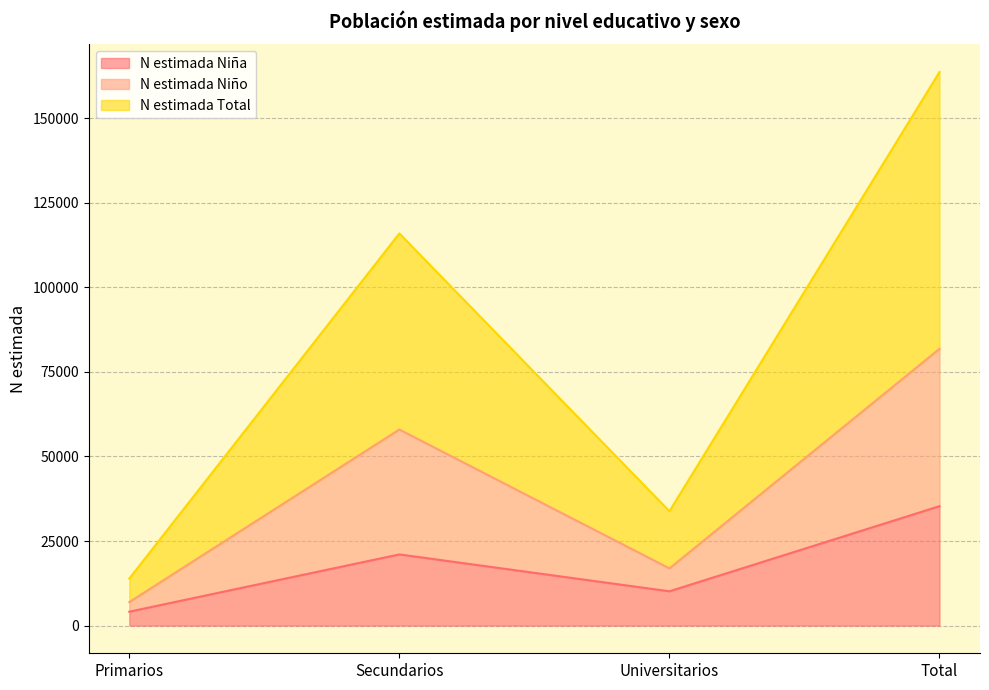

Reading right to left, list the values for the N estimada Niña series.

Total=35304	Universitarios=10144	Secundarios=21046	Primarios=4114